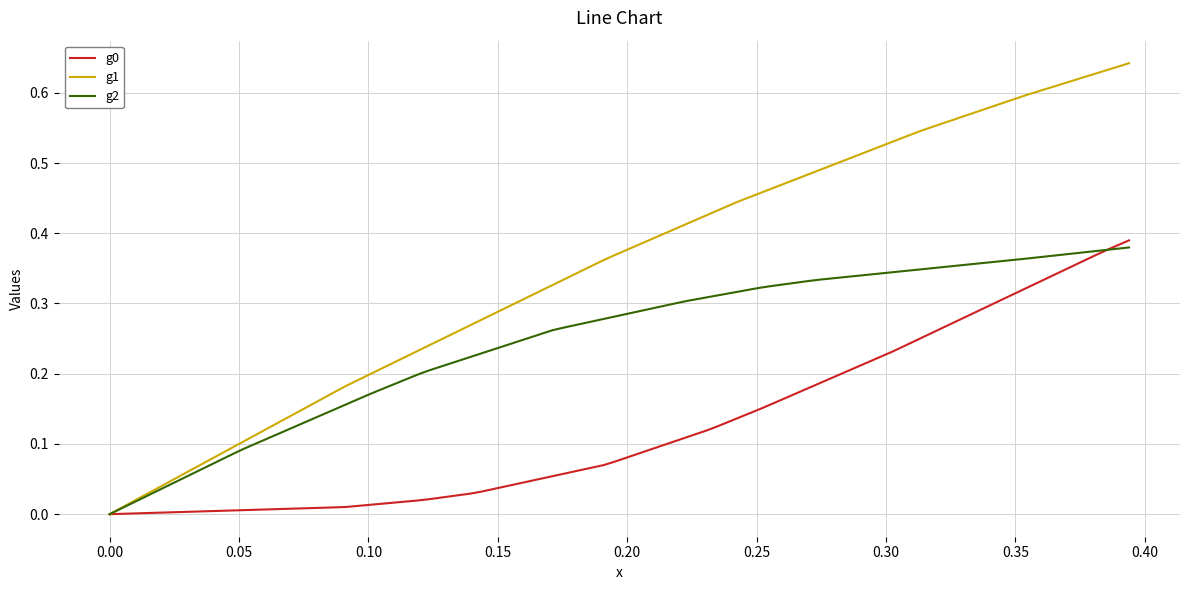

Which series has the largest total across all categories?

g1